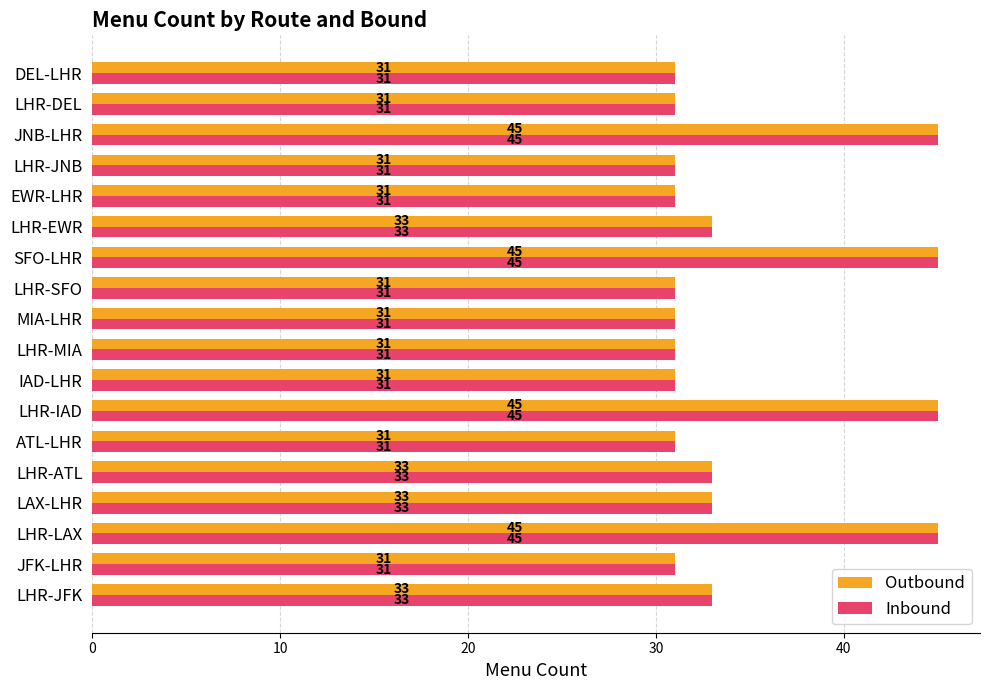

Count the number of categories in the chart.

18